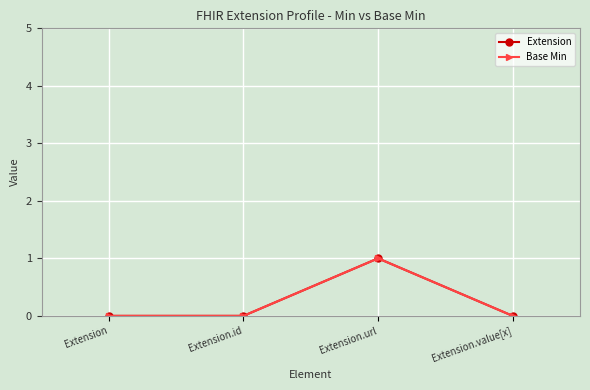

True or false: Extension and Base Min cross at least once.

False